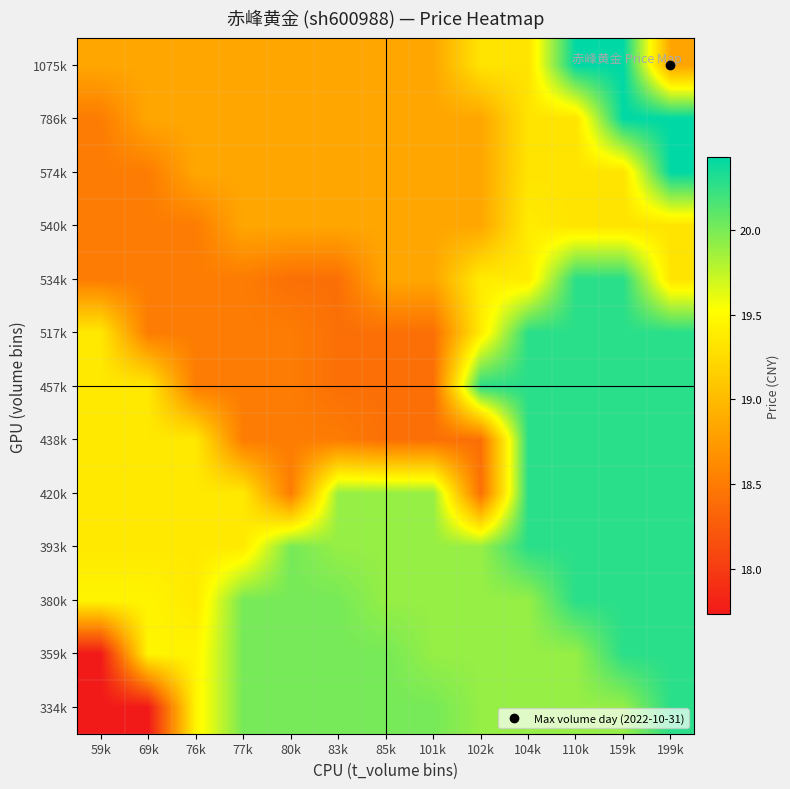

Which label corresponds to the largest value in the chart?

199k